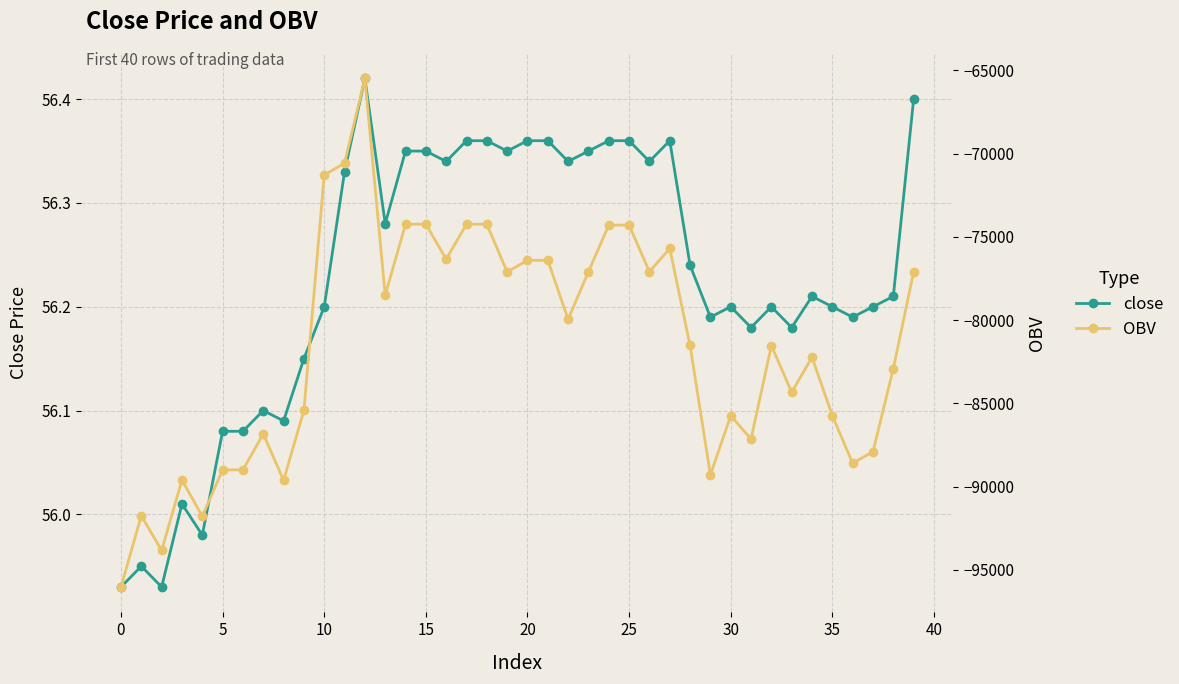

What is the approximate value of close at 22?

56.3